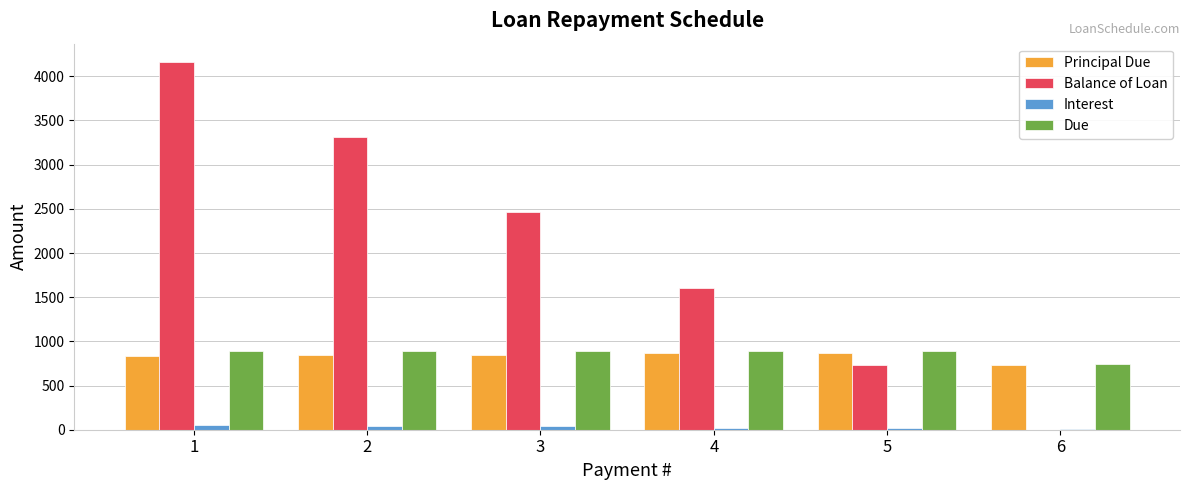

What is the maximum value shown in the chart?

4161.5